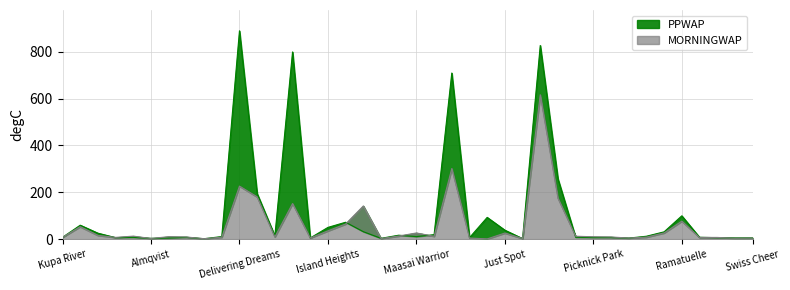

Reading right to left, list all the values displayed in this chart.

PPWAP: 5.2	5.3	6.2	8.0	99.6	31.2	12.4	4.4	7.1	6.8	8.1	257.5	827.1	2.3	38.3	92.9	6.3	709.5	19.1	10.7	16.8	3.5	31.9	72.2	50.1	5.0	799.5	13.6	194.3	889.7	11.1	1.8	7.9	4.8	3.5	7.5	6.4	25.5	59.6	7.9
MORNINGWAP: 4.6	4.0	7.3	7.3	76.8	26.5	8.7	4.7	9.2	10.0	12.5	175.0	616.5	2.8	26.1	1.0	4.8	301.7	12.3	26.3	13.3	2.6	141.7	64.8	35.5	4.9	152.1	9.4	180.4	226.6	8.3	1.9	9.1	10.5	2.9	12.8	7.5	16.1	53.3	8.0